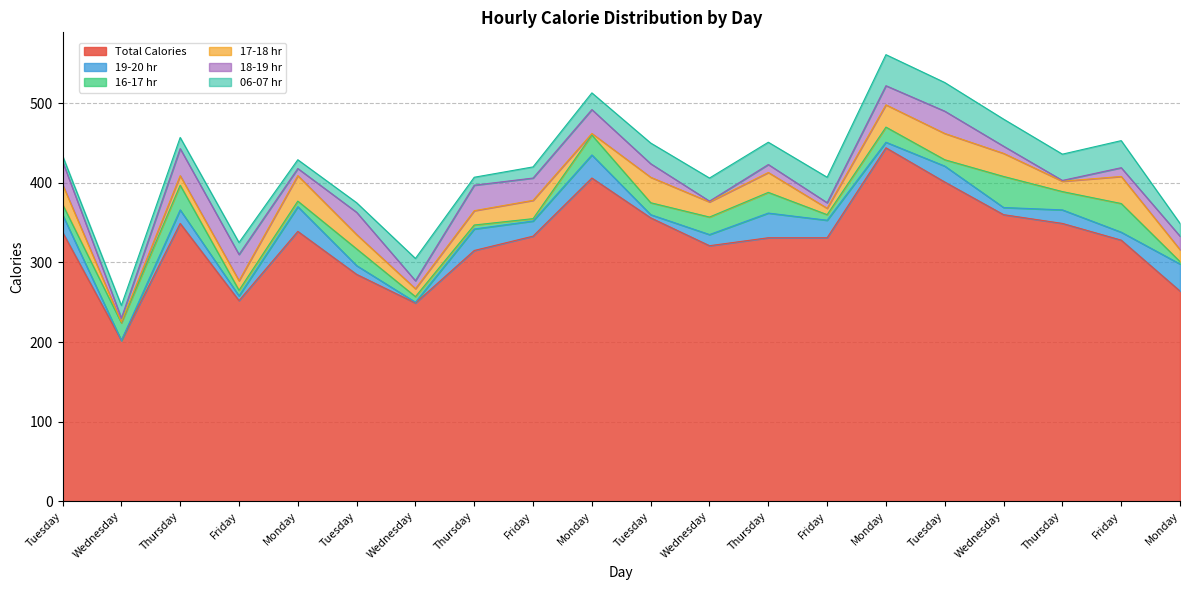

At which category does 18-19 hr reach its first local valley?

Wednesday